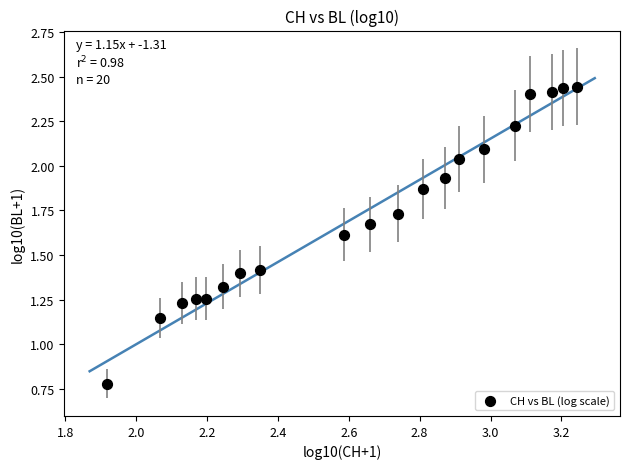

How many data points are displayed?

20